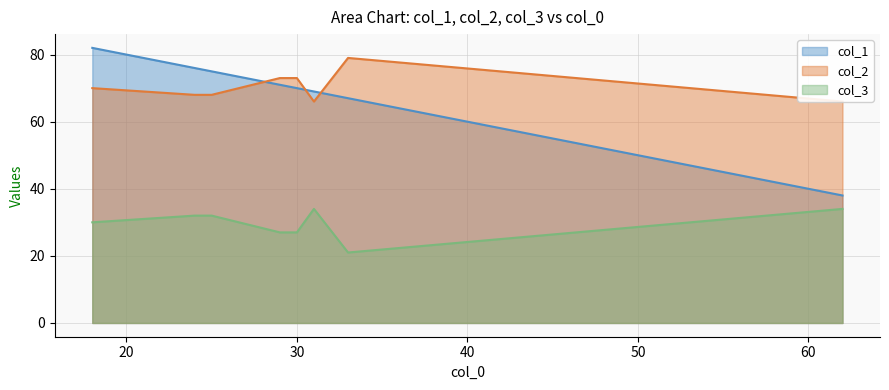

Which series has the widest spread of values?

col_1